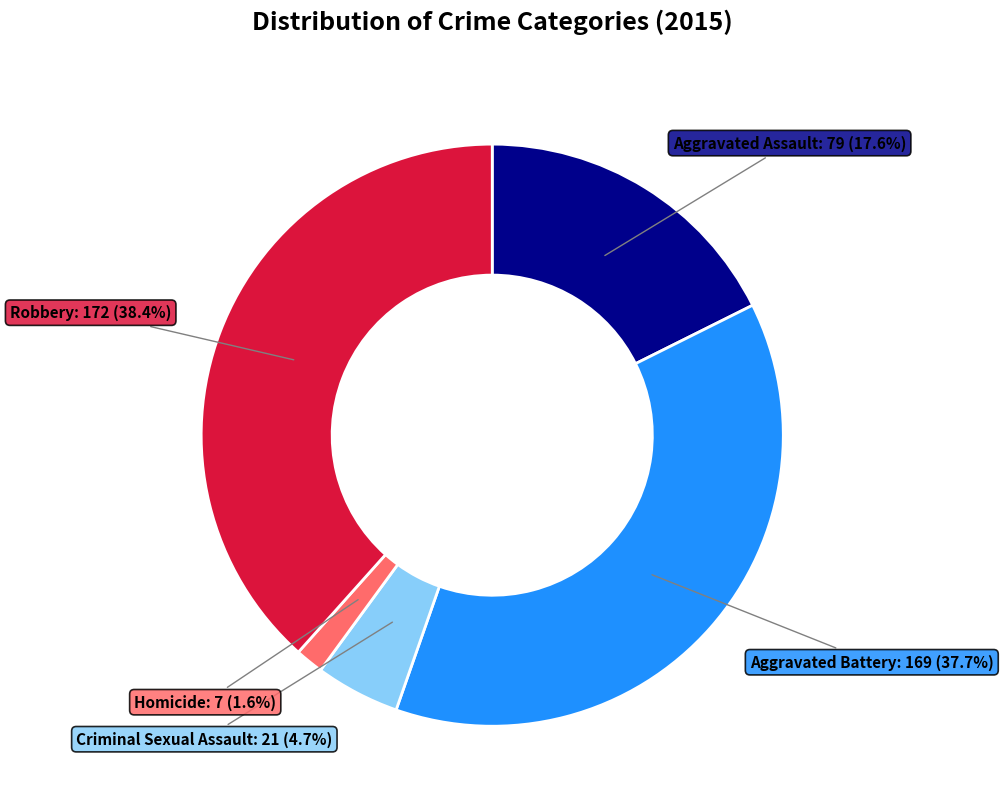

How many segments does this pie chart have?

5